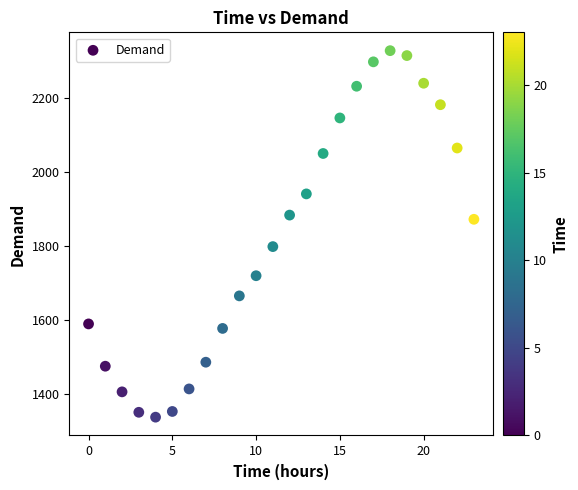

What is the range of Y values (max minus min)?

991.0